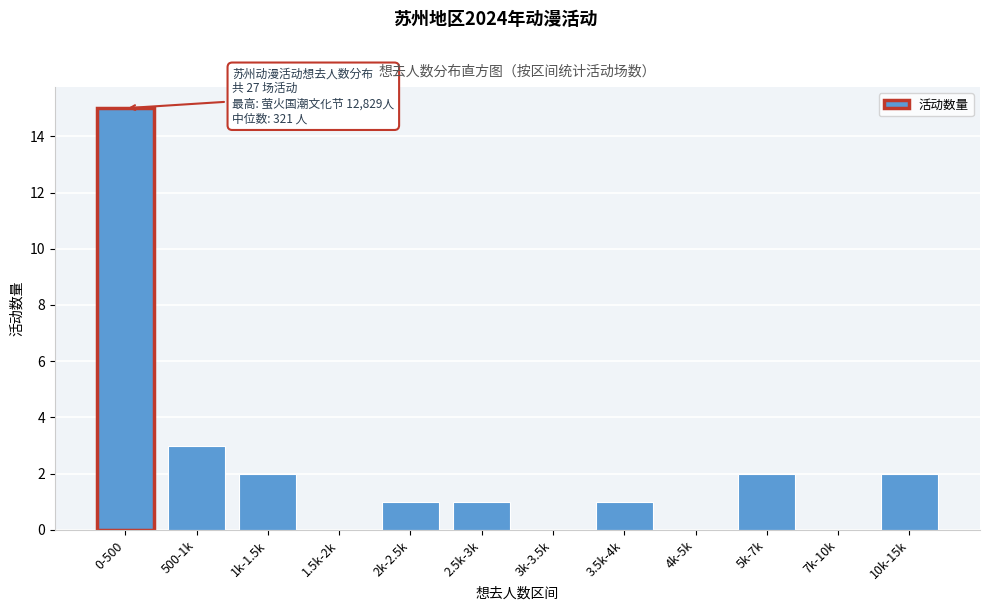

Reading right to left, extract all data points from this chart.

10k-15k=2	7k-10k=0	5k-7k=2	4k-5k=0	3.5k-4k=1	3k-3.5k=0	2.5k-3k=1	2k-2.5k=1	1.5k-2k=0	1k-1.5k=2	500-1k=3	0-500=15